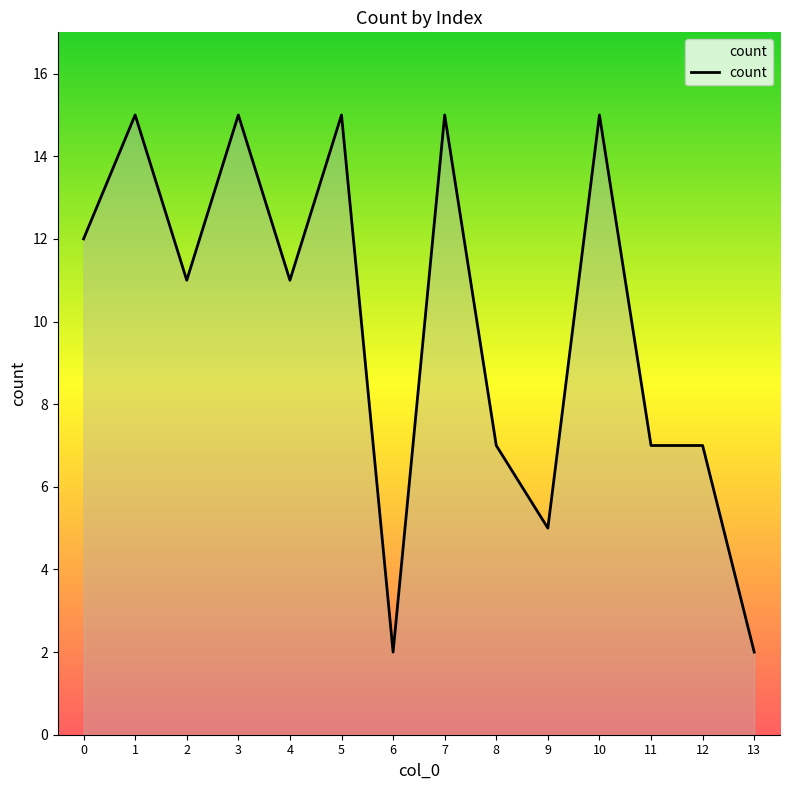

True or false: the data has more than 2 interior local peaks.

True